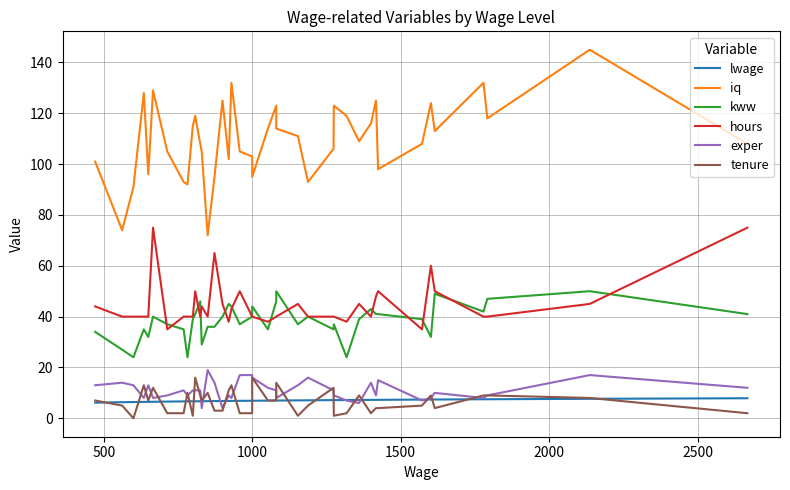

Count the number of data series in this chart.

6